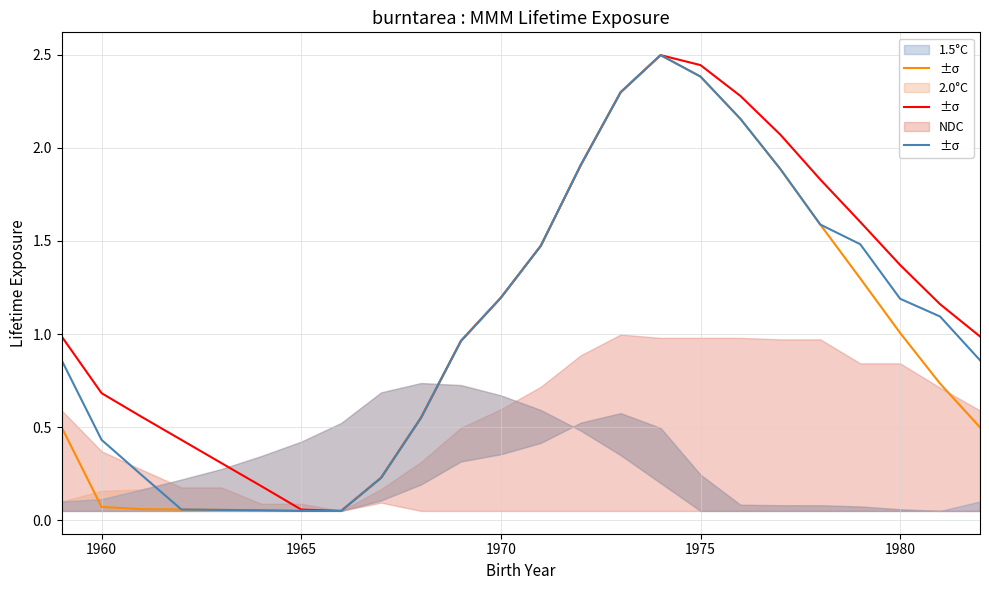

How many lines are shown in the chart?

3